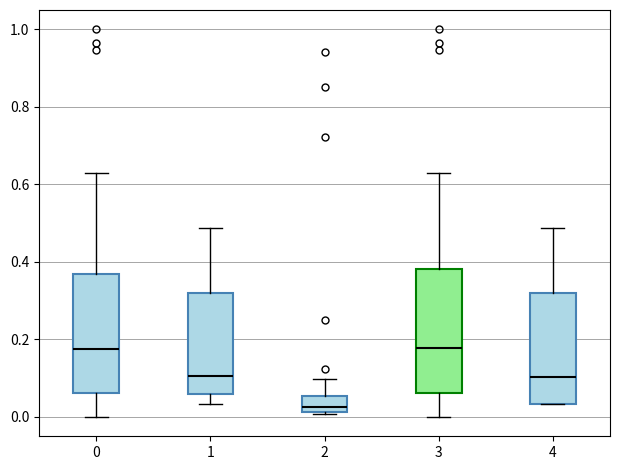

Reading left to right, transcribe this box plot: for each box, give where its median line is, the range the box spans, and where its two whiskers end, as read against the y-axis. The values are not printed on the chart, so give them approximately, as read against the axis.

0: median 0.18, box 0.06 to 0.36, whiskers 0.00 to 0.62
1: median 0.10, box 0.06 to 0.32, whiskers 0.04 to 0.48
2: median 0.02 (just above the box's lower edge), box 0.02 to 0.06, whiskers 0.00 to 0.10
3: median 0.18, box 0.06 to 0.38, whiskers 0.00 to 0.62
4: median 0.10, box 0.04 to 0.32, whiskers 0.04 to 0.48